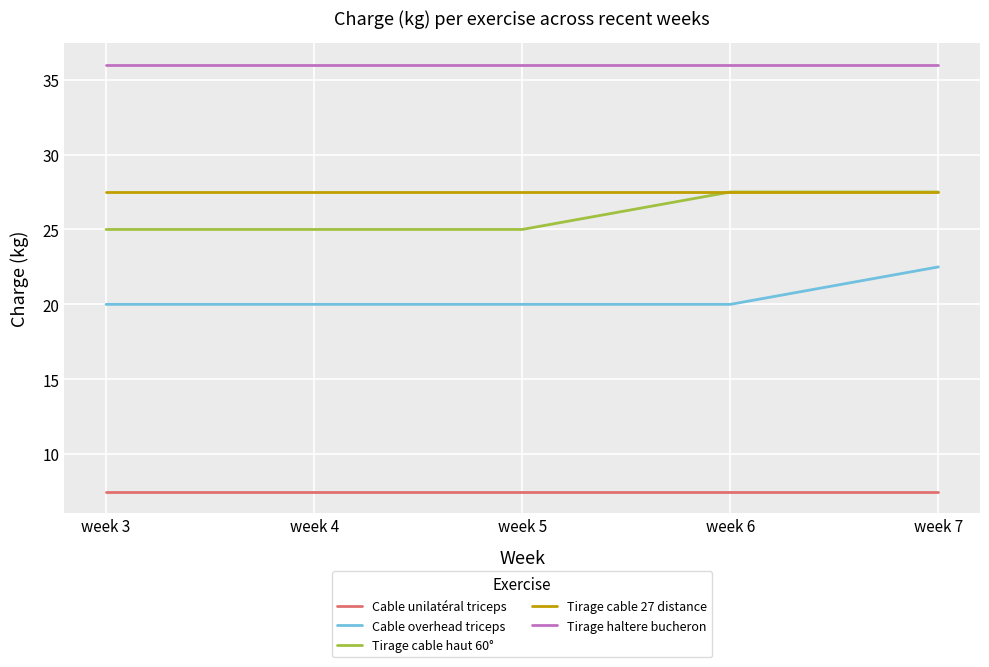

What is the lowest value of the Cable overhead triceps series?

20.0